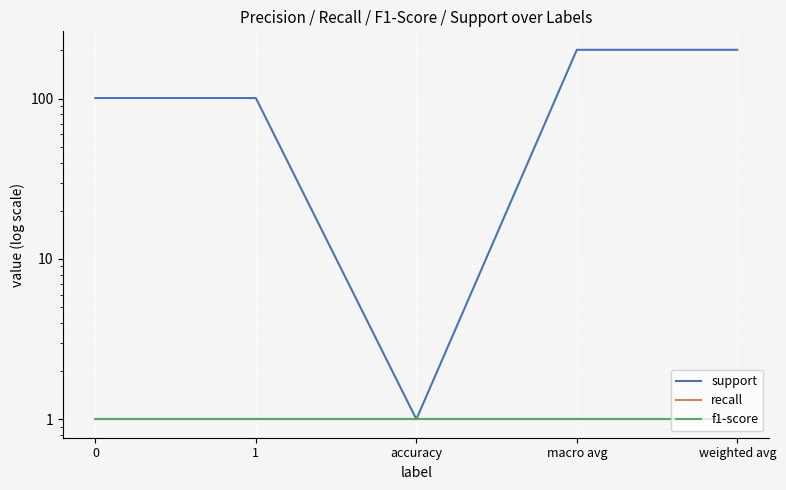

Reading left to right, extract all data points from this chart.

support: 0=101	1=101	accuracy=1	macro avg=202	weighted avg=202
recall: 0=1	1=1	accuracy=1	macro avg=1	weighted avg=1
f1-score: 0=1	1=1	accuracy=1	macro avg=1	weighted avg=1